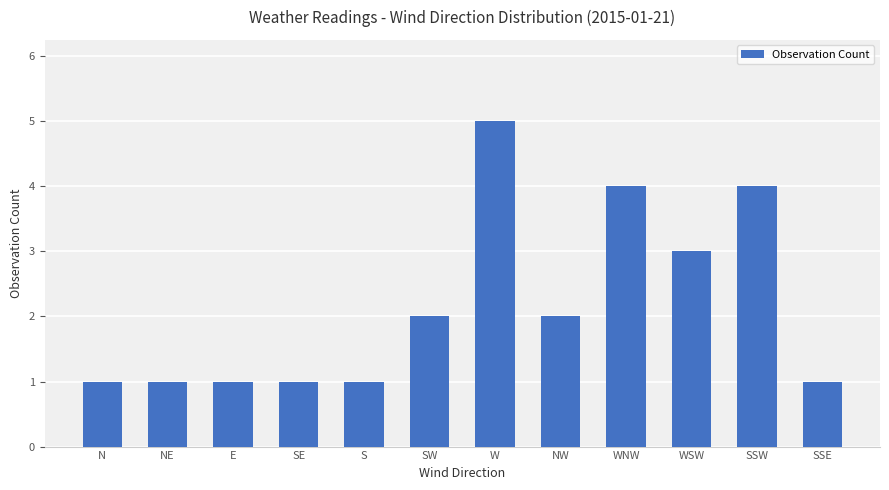

Reading left to right, what are all the values shown in this chart?

N=1	NE=1	E=1	SE=1	S=1	SW=2	W=5	NW=2	WNW=4	WSW=3	SSW=4	SSE=1